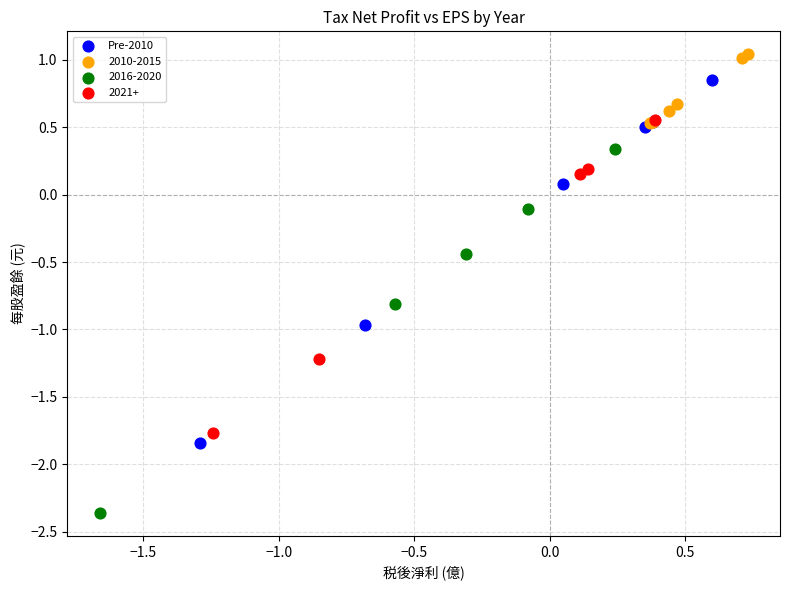

Which series contains the highest Y value?

2010-2015